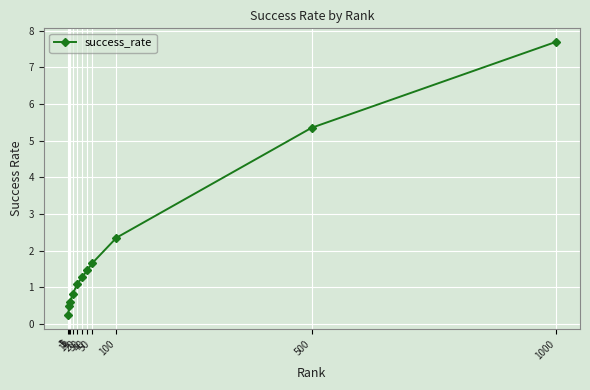

How many data points are above 1?

7